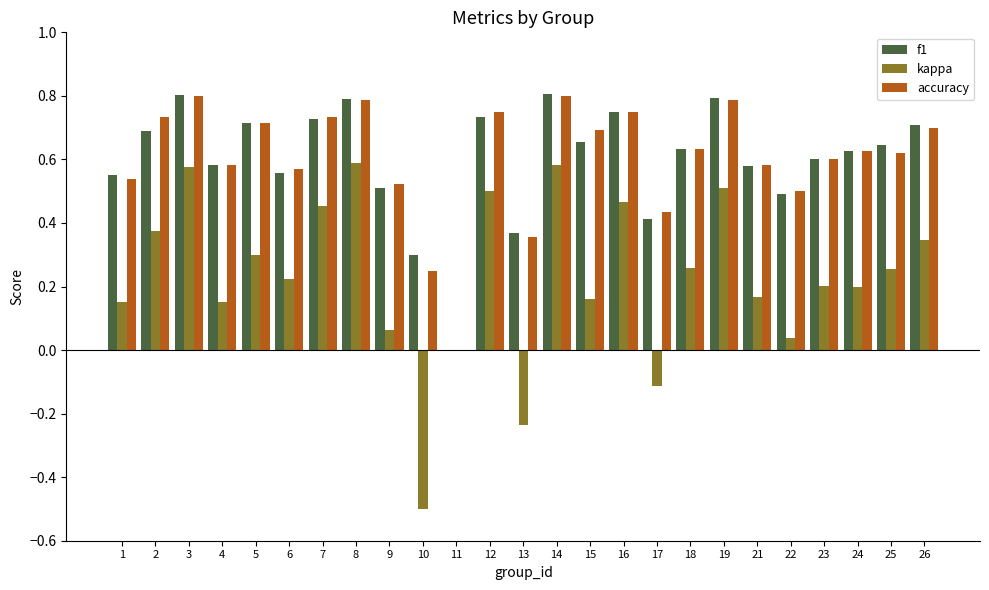

What is the sum of the accuracy values at 12 and 21?

1.3